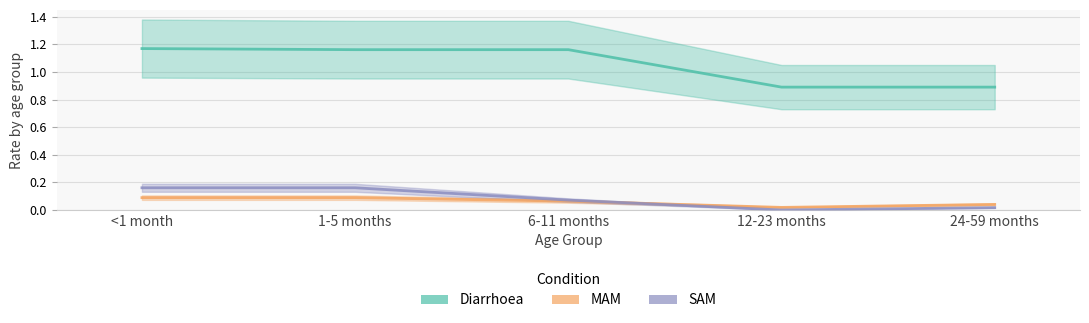

What is the label of the 2nd point from the left?

1-5 months